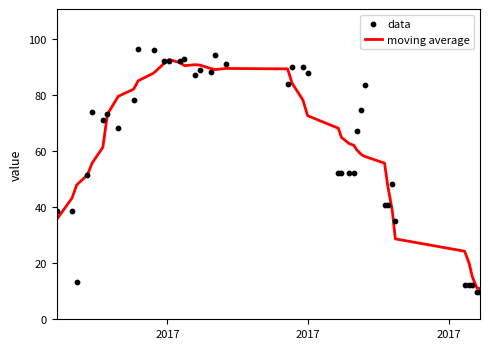

Which series has the largest total across all categories?

moving average